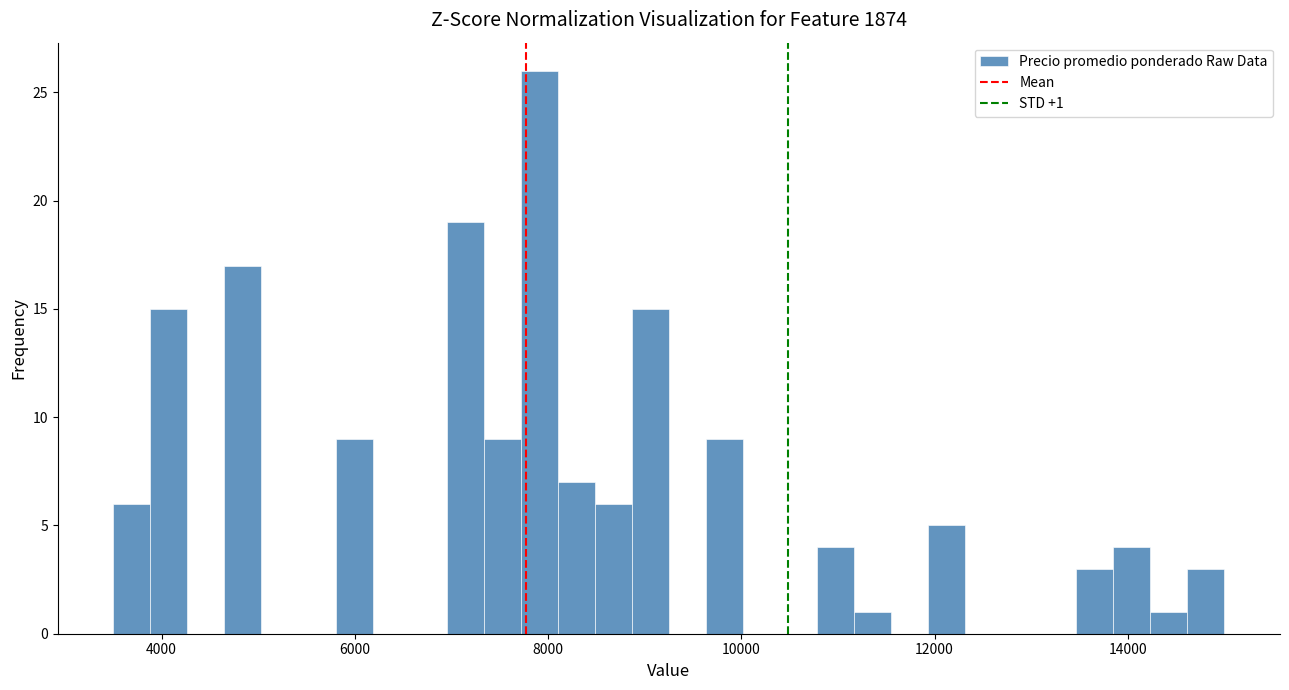

Read against the x-axis, roughly where is the centre of the tallest bar?

8000